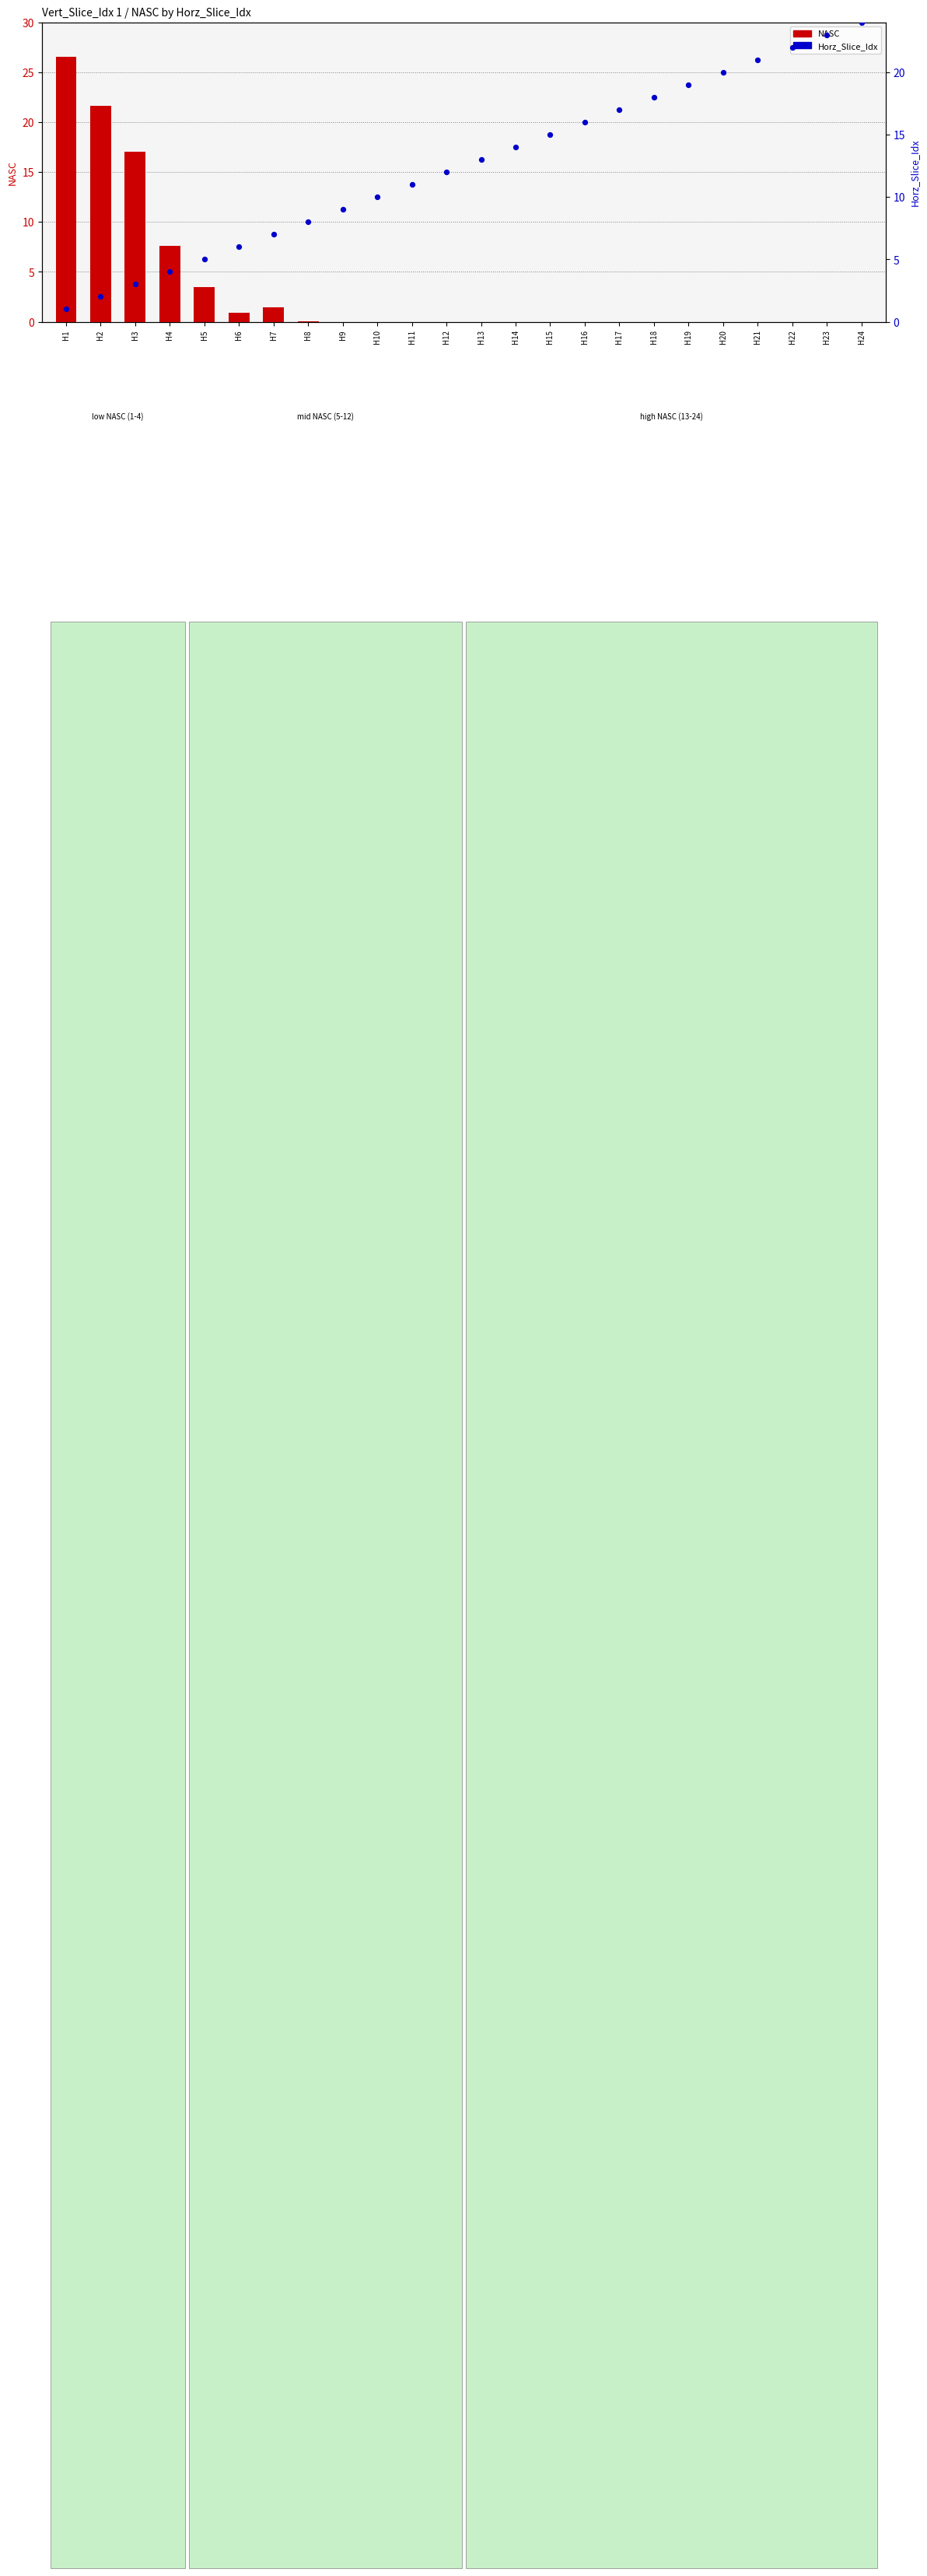

At how many categories does at least one series exceed 24?

1